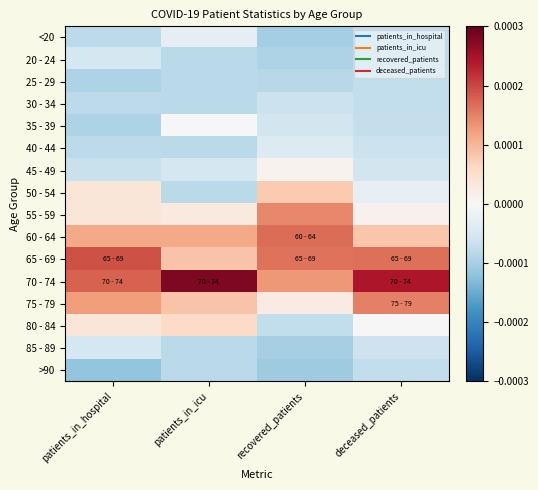

At how many categories does at least one series exceed 0?

4